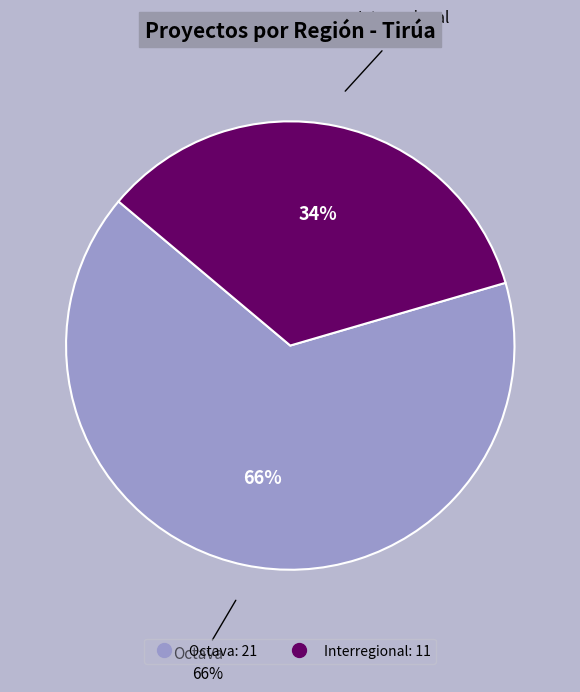

To the nearest percent, what is the average slice percentage?

50%